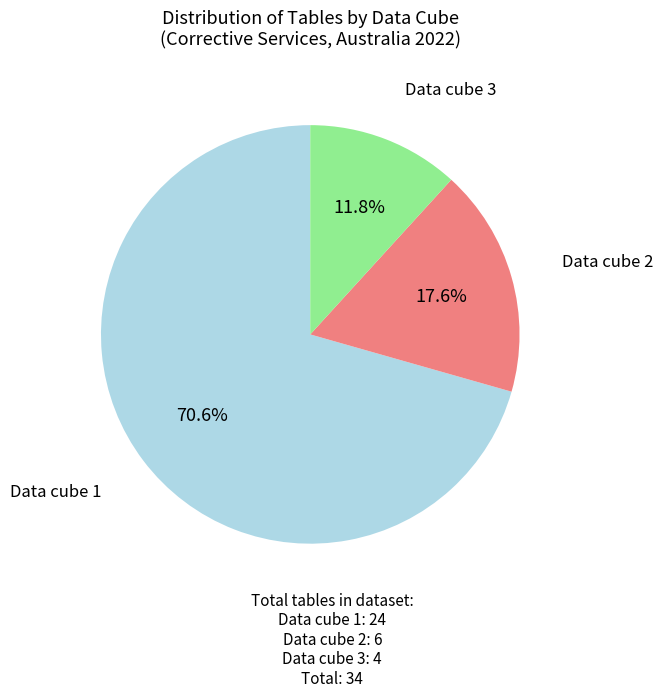

Rank the categories by value from highest to lowest.

Data cube 1, Data cube 2, Data cube 3